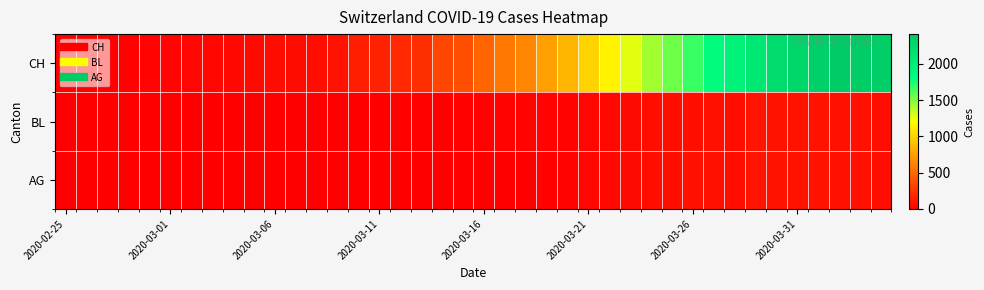

Reading left to right, extract all data points from this chart.

CH: 0	1	5	17	20	21	30	37	47	51	59	60	74	93	150	165	197	224	330	369	478	578	637	760	857	1000	1149	1274	1422	1549	1670	1852	1950	2062	2215	2277	2361	2410	2386	2370
BL: 0	0	0	0	1	1	1	1	1	1	4	4	4	4	5	3	17	12	8	12	17	26	27	19	27	30	40	51	66	68	68	79	75	99	86	88	86	81	82	73
AG: 0	0	0	0	0	0	0	0	0	0	0	0	0	0	0	0	0	0	0	0	2	2	6	17	25	30	40	51	66	68	76	79	75	99	86	85	86	81	82	73